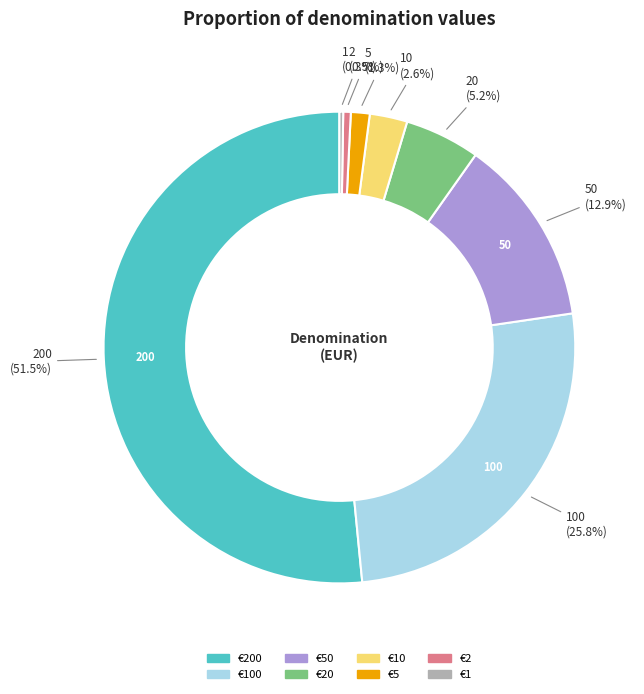

Does any single category account for the majority?

Yes